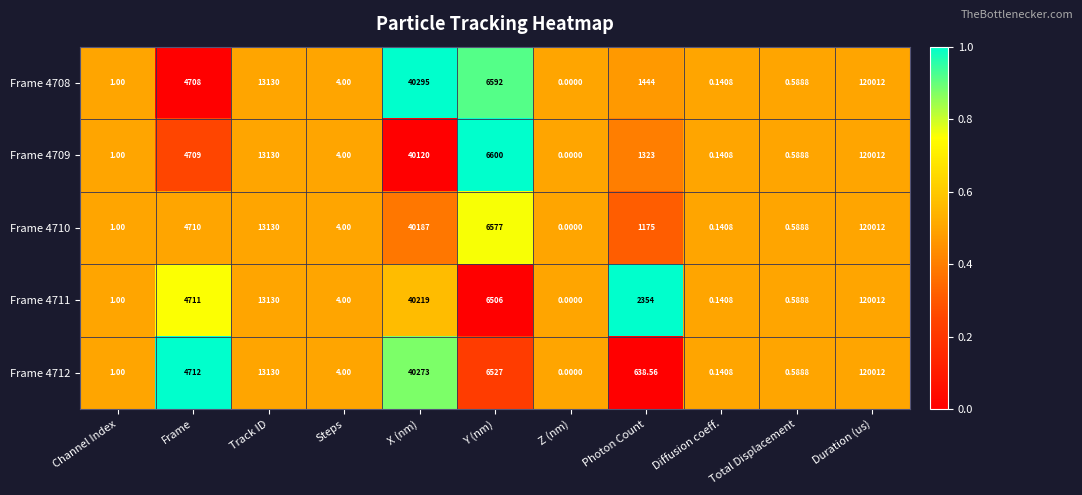

List the labels in order of Frame 4710 value, smallest first.

Z (nm), Diffusion coeff., Total Displacement, Channel Index, Steps, Photon Count, Frame, Y (nm), Track ID, X (nm), Duration (us)